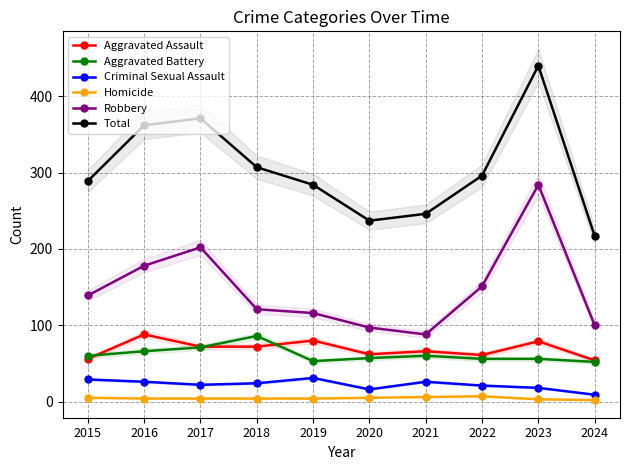

What value does the Robbery series have at 2019?

116